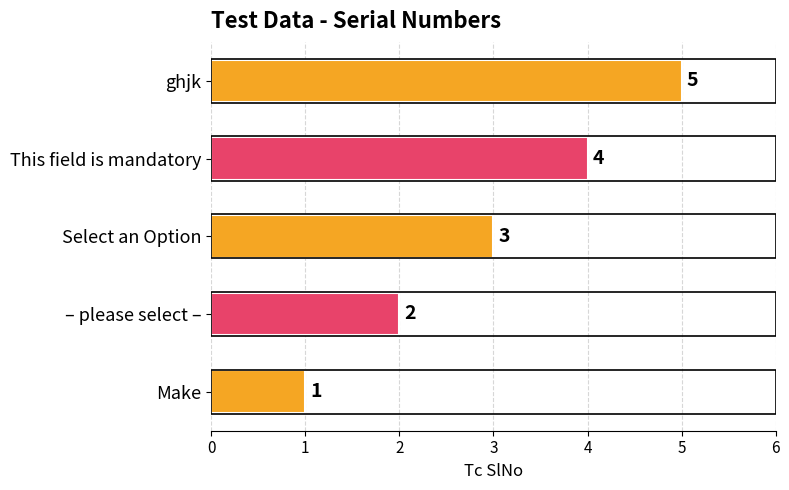

Count the number of data series in this chart.

1